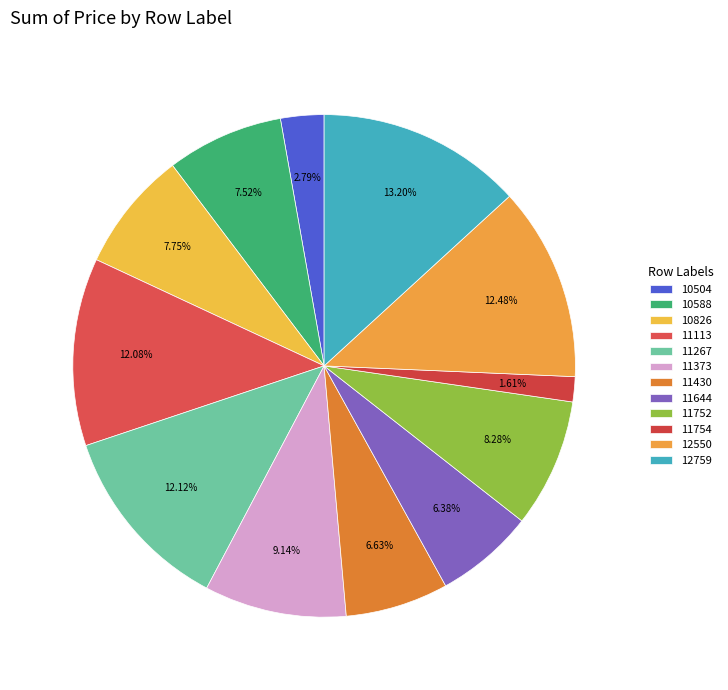

Which category has the biggest portion of the pie?

12759